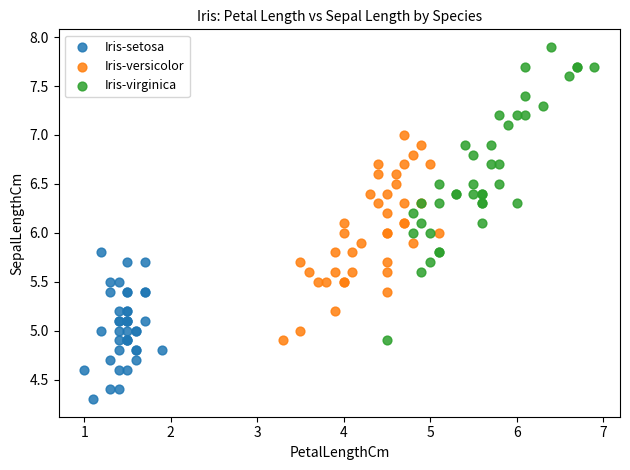

Which series reaches the minimum Y coordinate?

Iris-setosa